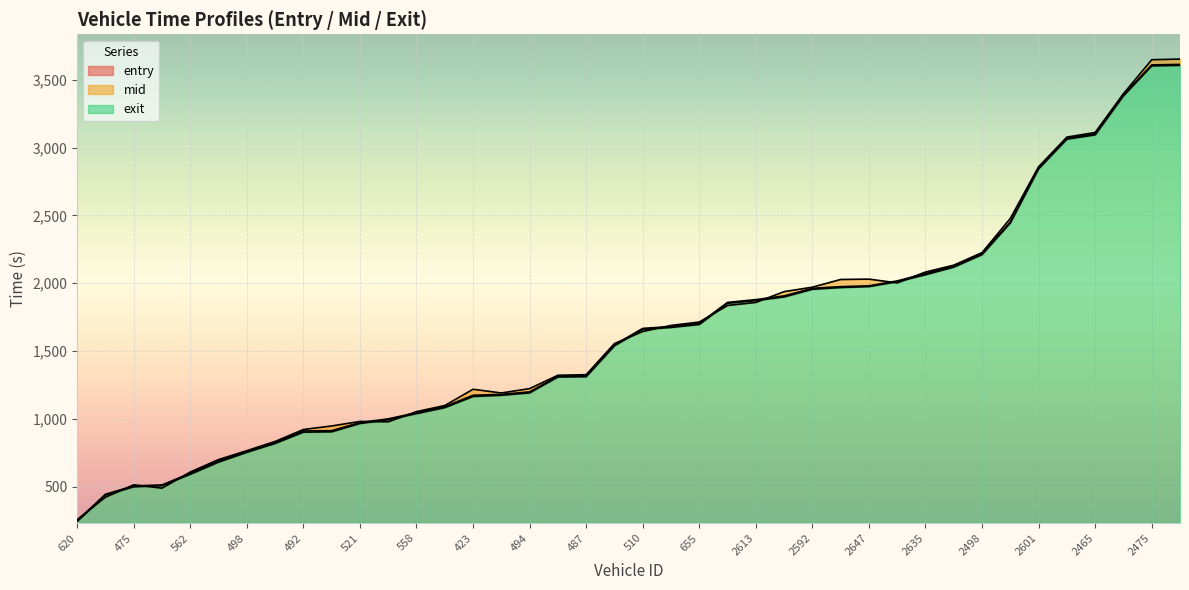

What is the difference between the exit values at 2598 and 562?

1525.0